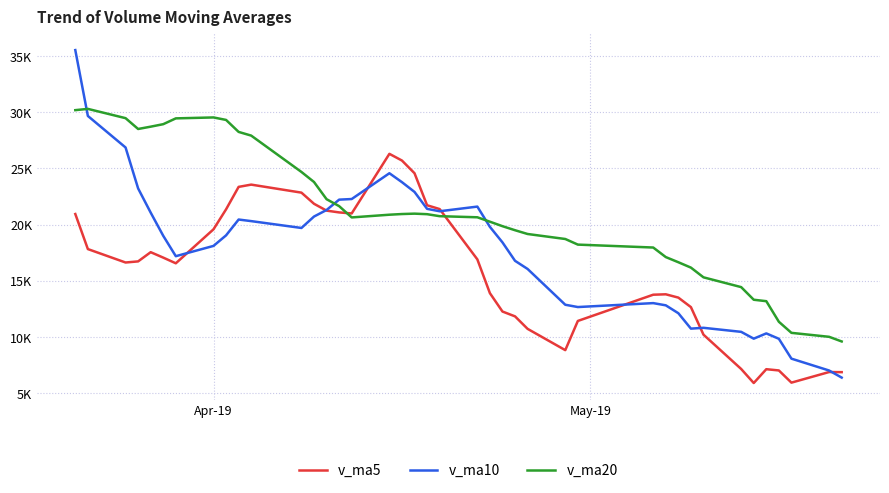

Does the chart have visible grid lines?

Yes